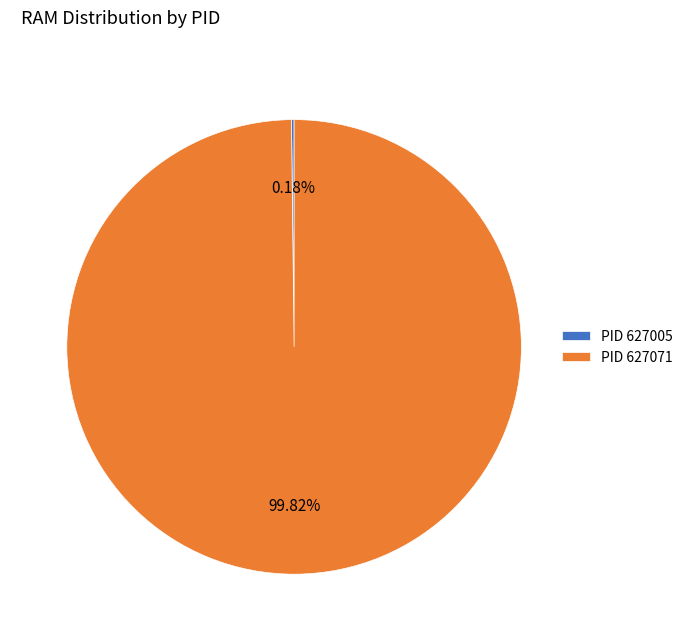

Does any single category account for the majority?

Yes